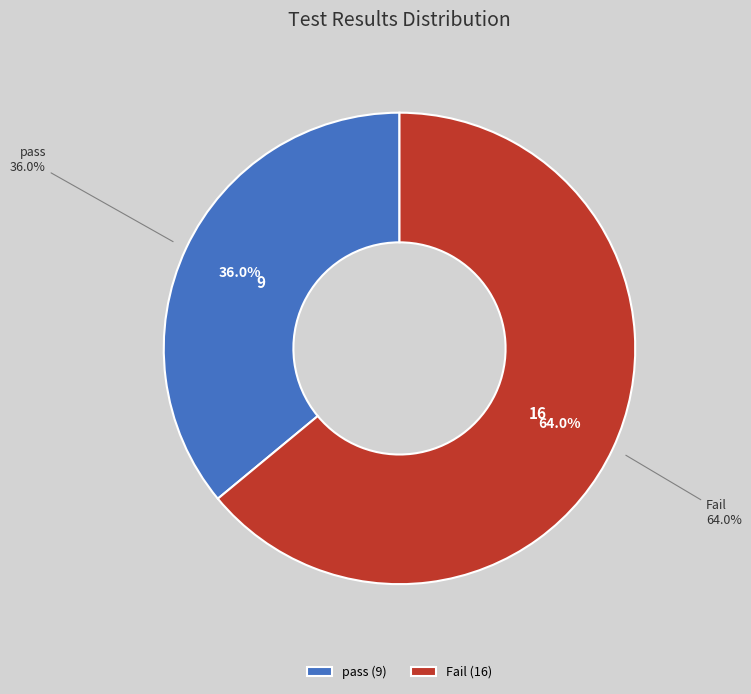

Count the number of slices in the pie.

2